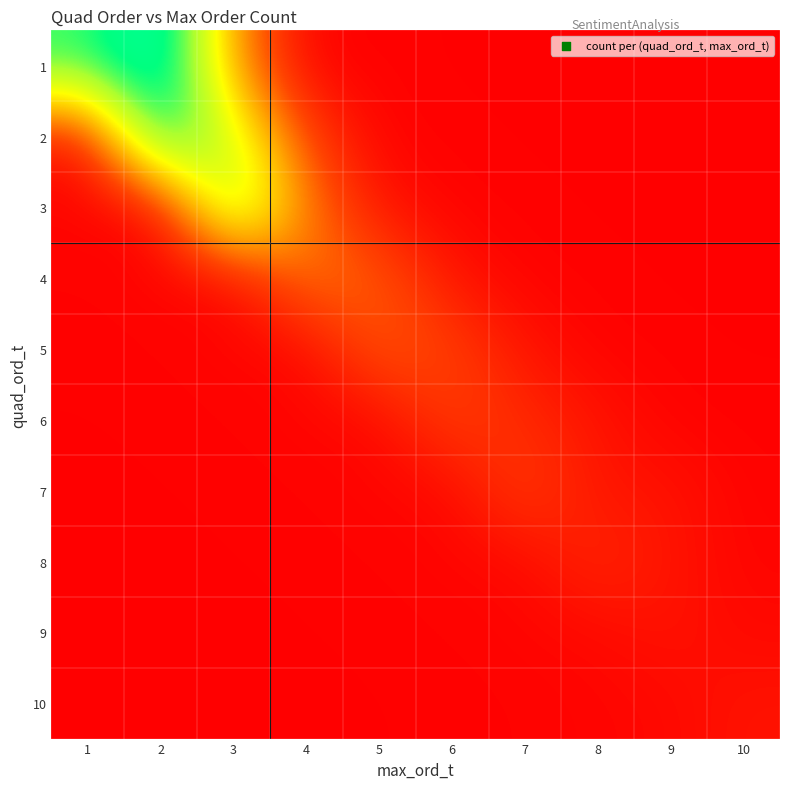

Reading left to right, extract all data points from this chart.

1: 1=15.0	2=19.0	3=6.0	4=0.2	5=0.2	6=0.2	7=0.1	8=0.1	9=0.1	10=0.1
2: 1=1.0	2=17.0	3=11.0	4=3.0	5=0.2	6=0.2	7=0.2	8=0.1	9=0.1	10=0.1
3: 1=0.3	2=0.5	3=14.0	4=5.0	5=1.0	6=0.2	7=0.2	8=0.2	9=0.1	10=0.1
4: 1=0.2	2=0.3	3=0.5	4=5.0	5=4.0	6=1.0	7=0.2	8=0.2	9=0.2	10=0.1
5: 1=0.2	2=0.2	3=0.3	4=0.5	5=4.0	6=3.0	7=1.0	8=0.2	9=0.2	10=0.2
6: 1=0.2	2=0.2	3=0.2	4=0.3	5=0.5	6=3.0	7=2.0	8=1.0	9=0.2	10=0.2
7: 1=0.1	2=0.2	3=0.2	4=0.2	5=0.3	6=0.5	7=3.0	8=1.0	9=1.0	10=0.2
8: 1=0.1	2=0.1	3=0.2	4=0.2	5=0.2	6=0.3	7=0.5	8=2.0	9=1.0	10=0.3
9: 1=0.1	2=0.1	3=0.1	4=0.2	5=0.2	6=0.2	7=0.3	8=0.5	9=1.0	10=0.5
10: 1=0.1	2=0.1	3=0.1	4=0.1	5=0.2	6=0.2	7=0.2	8=0.3	9=0.5	10=1.0